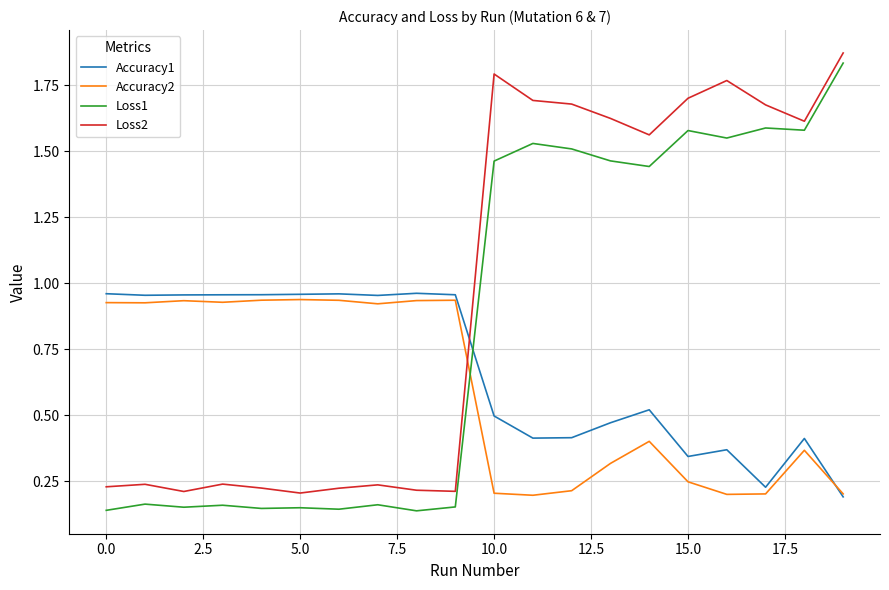

Which series ends up on top after the final intersection of Accuracy2 and Loss2?

Loss2